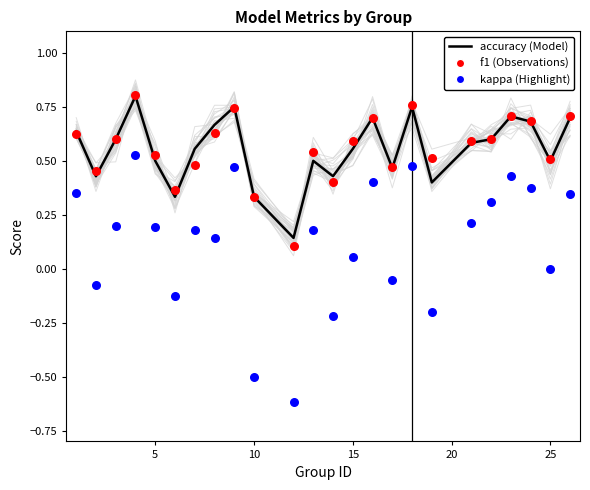

Which series reaches the maximum Y coordinate?

f1